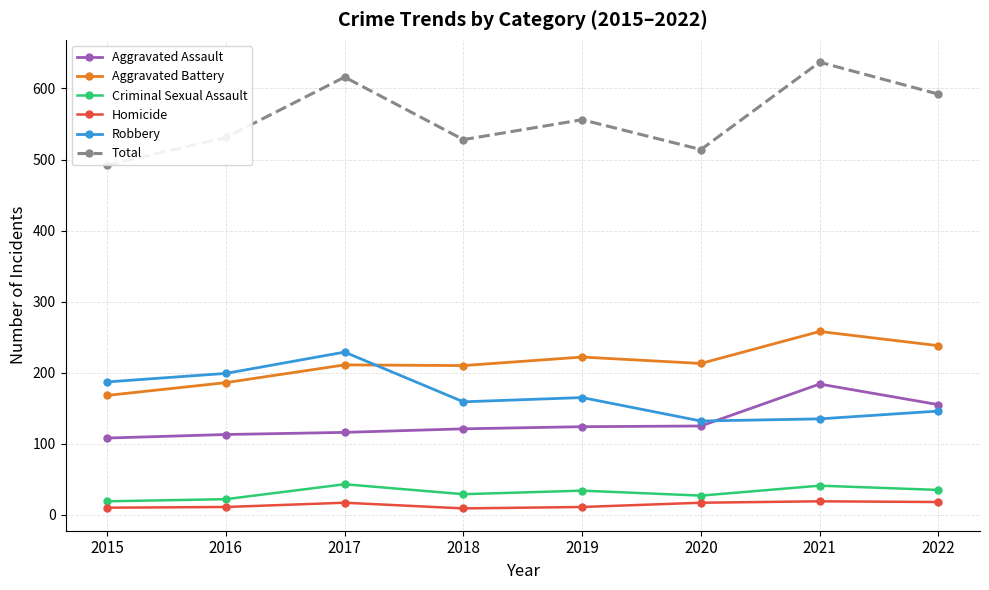

At which category is the sum across all series the highest?

2021